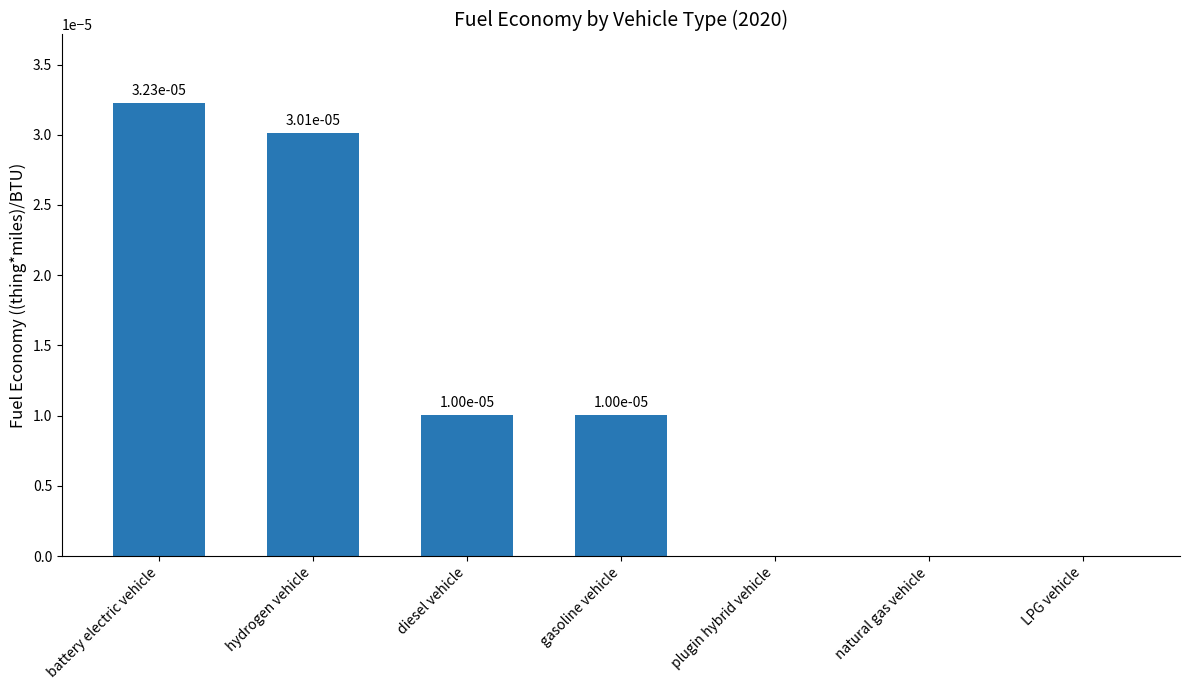

Is it true that the value at battery electric vehicle is 0.0?

True